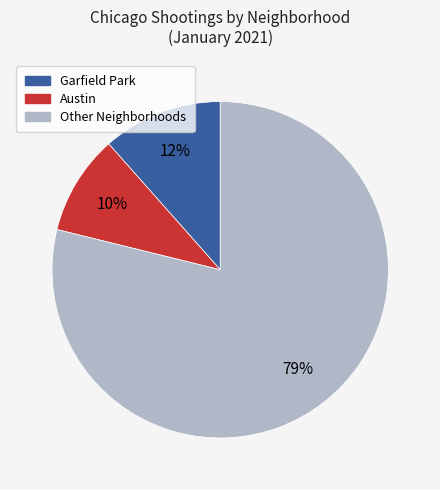

To the nearest percent, what is the average slice percentage?

33%